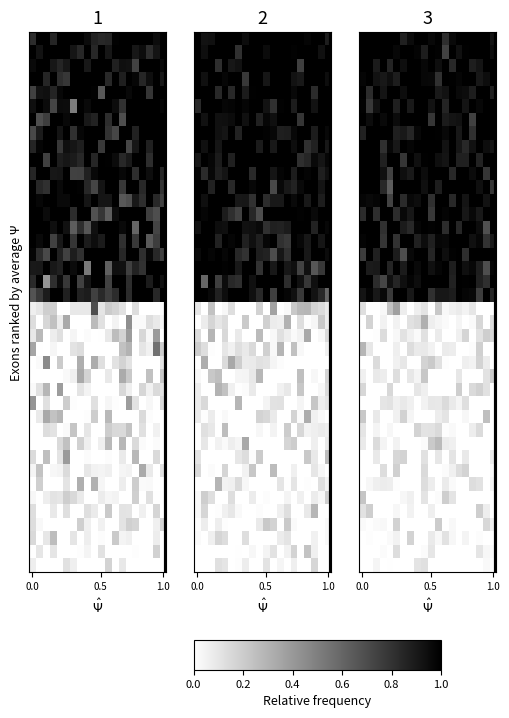

How many data points does each series have?

20